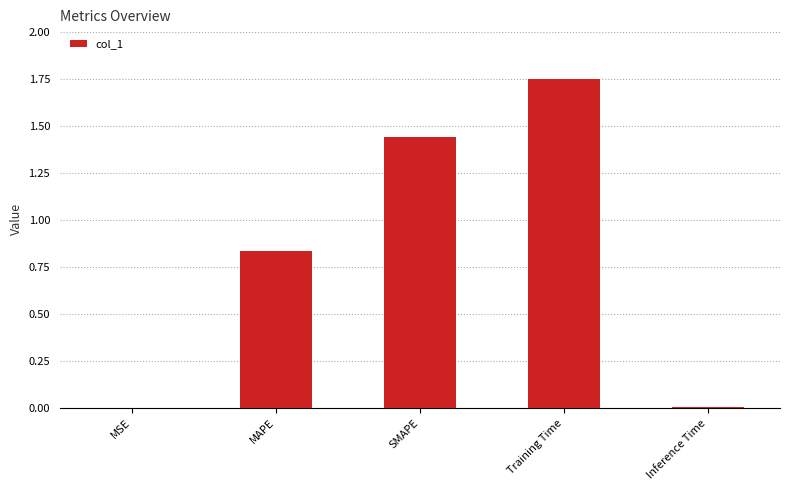

Is it true that the value at Training Time is 0.9?

False